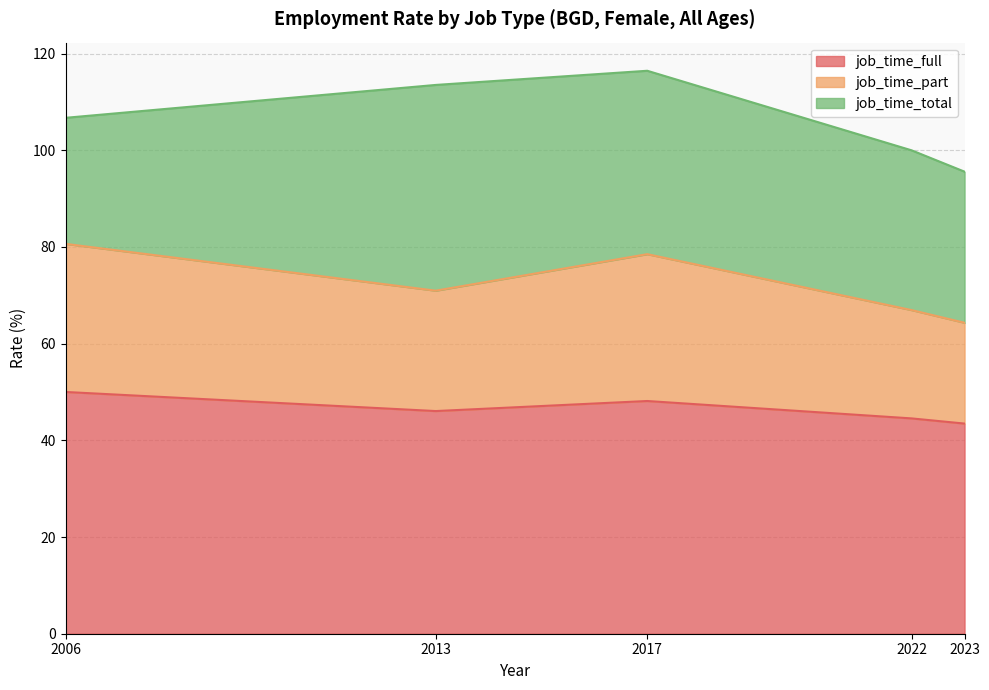

True or false: job_time_part and job_time_full cross at least once.

False